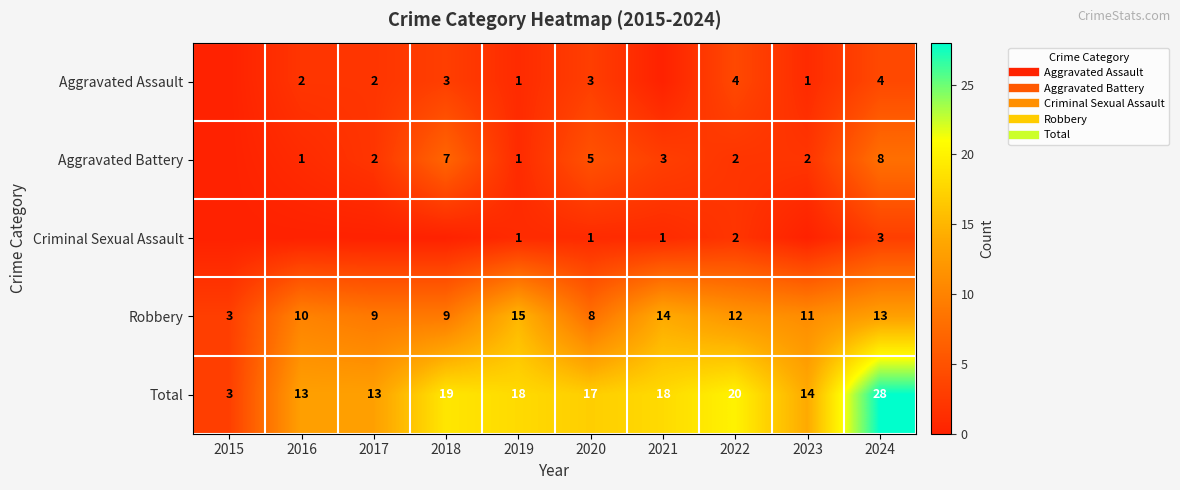

What is the average value of the Robbery series?

10